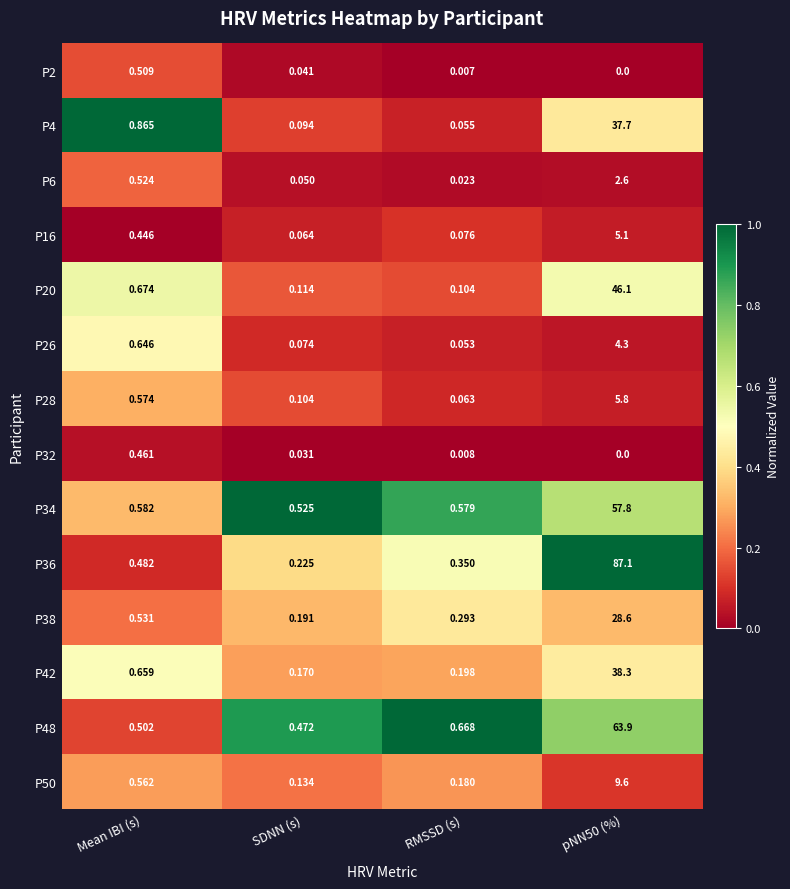

Which category has the highest value in the P32 series?

Mean IBI (s)